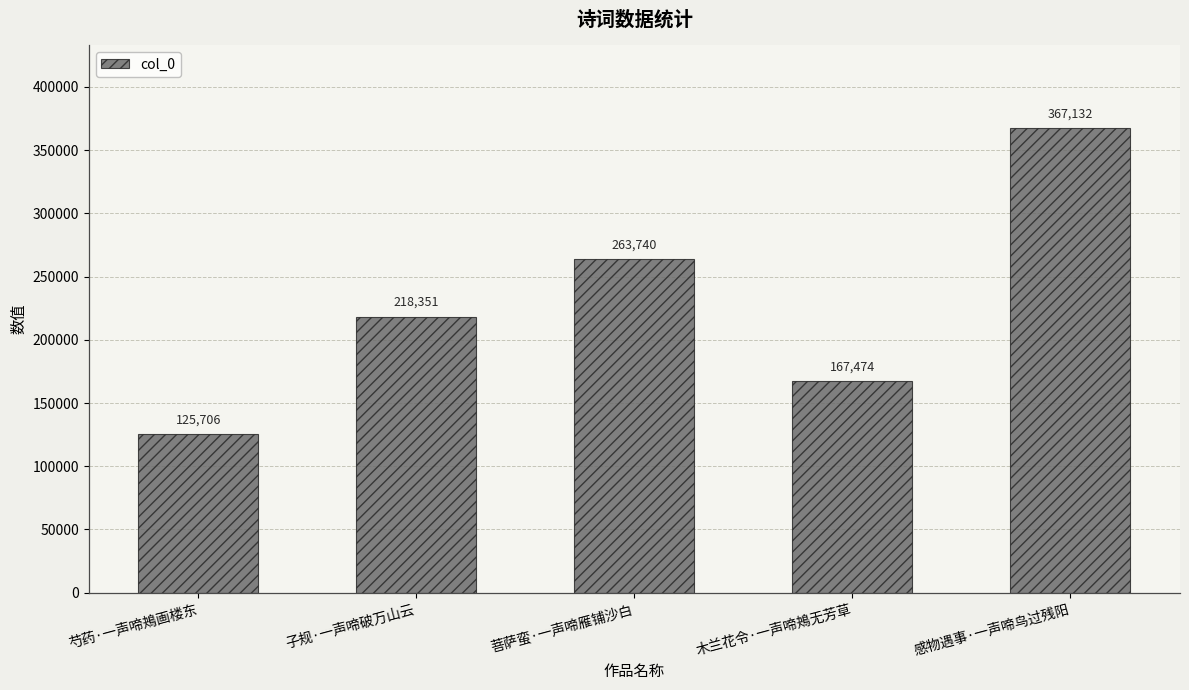

The chart shows a value of 125706 at 芍药·一声啼鴂画楼东. True or false?

True